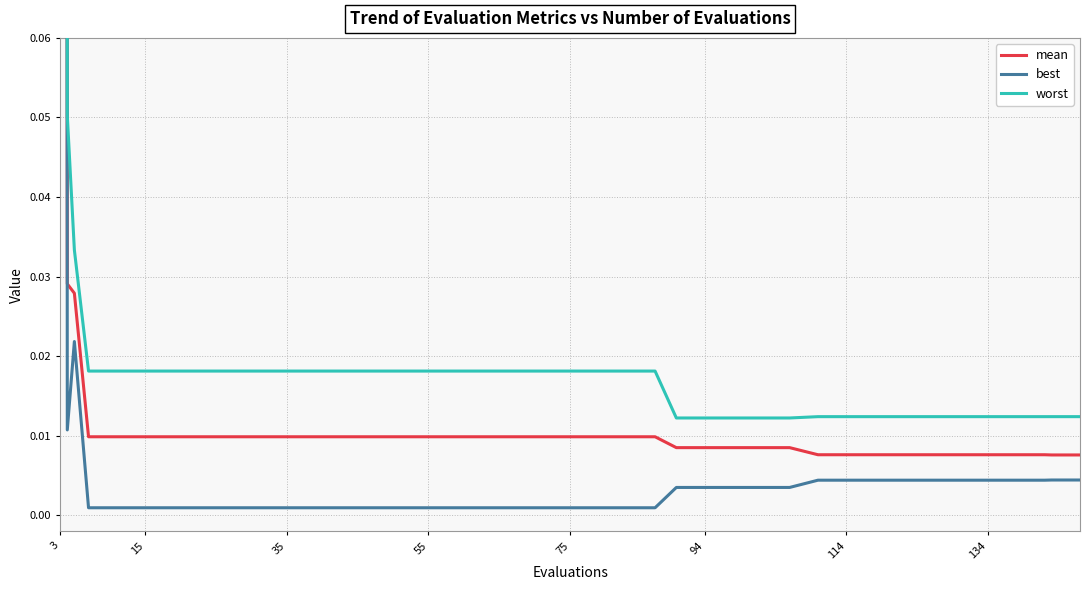

At how many categories does at least one series exceed 1?

1